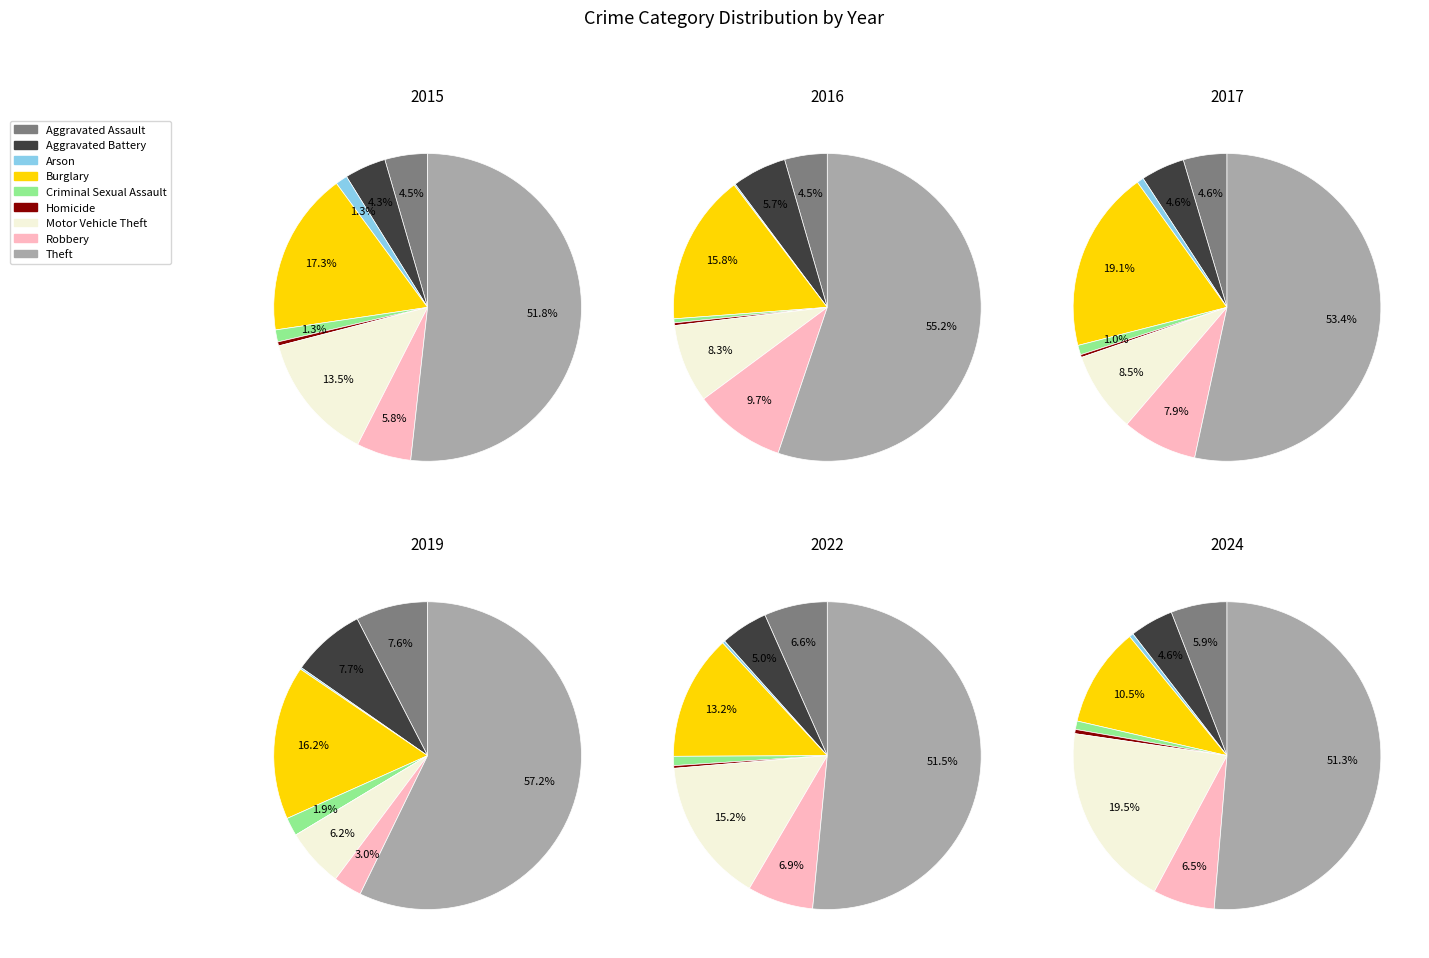

What percentage is the Burglary slice, to the nearest percent?

10%